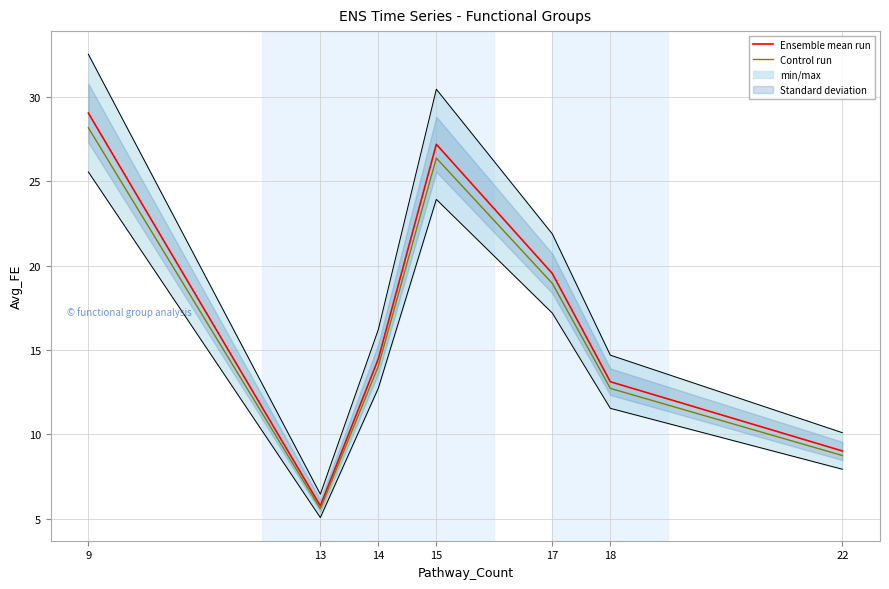

How many distinct data groups are displayed?

2